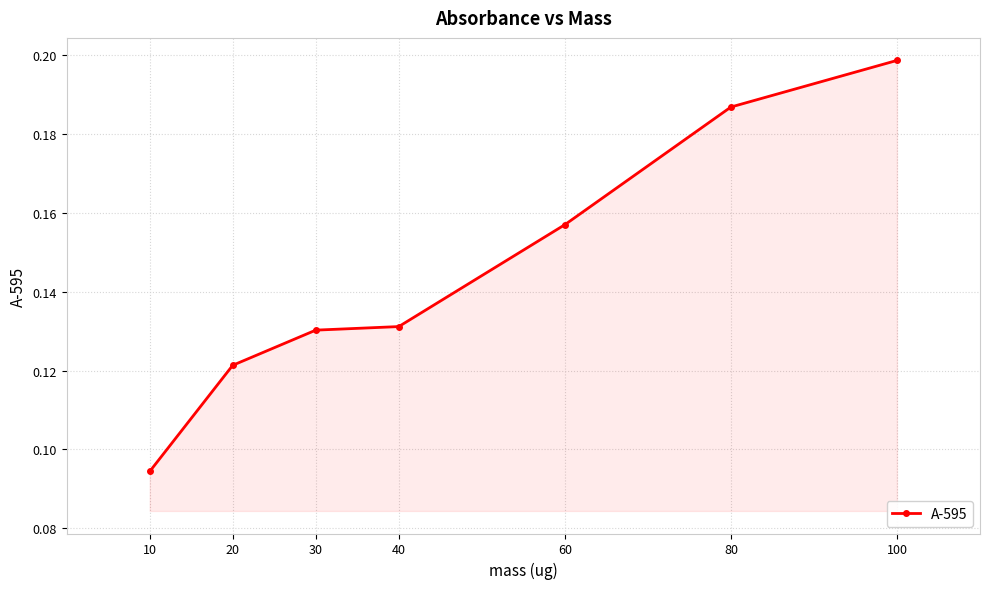

How many lines are shown in the chart?

1